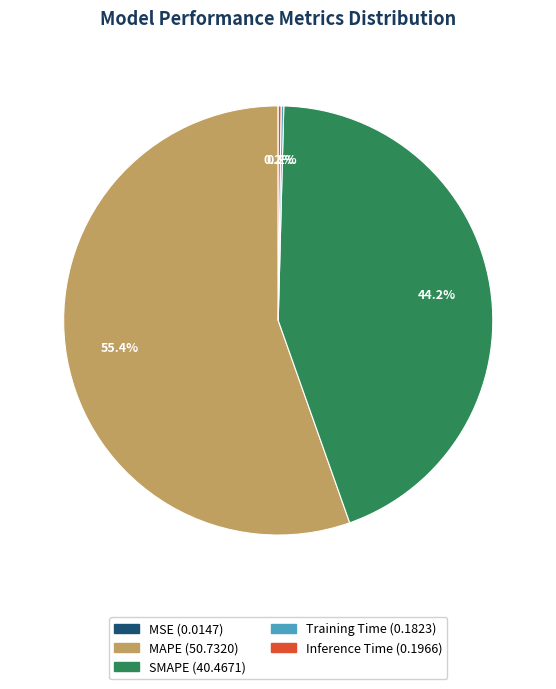

Which slice is the largest?

MAPE